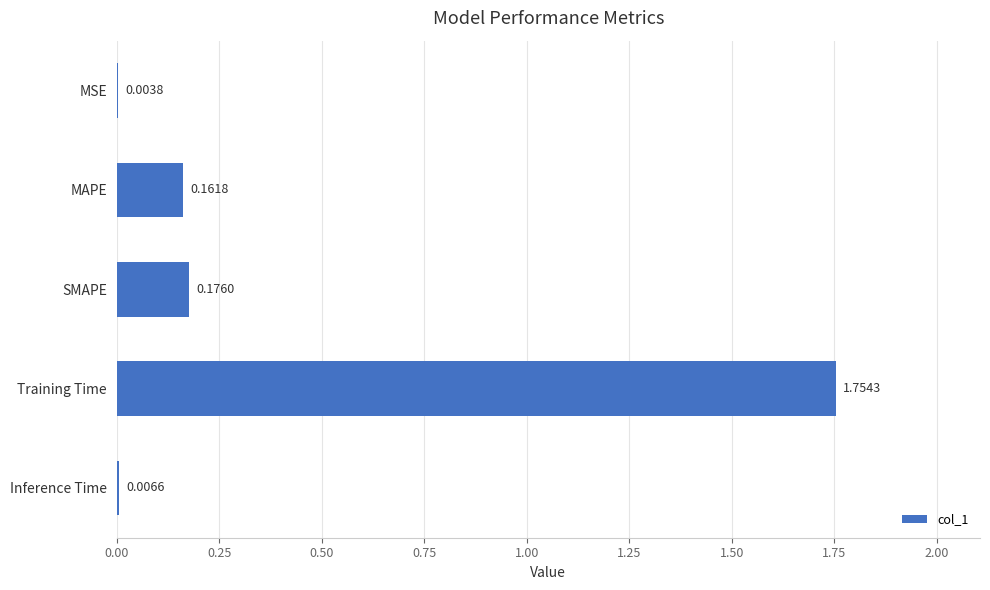

At which category does the chart reach its peak across all series?

Training Time